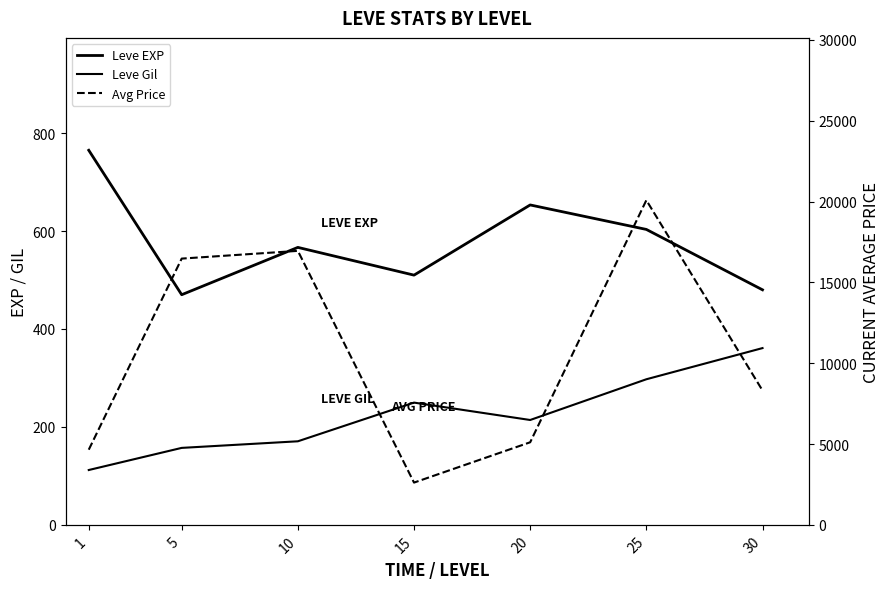

Reading right to left, what are all the values shown in this chart?

Leve EXP: 480.0	603.3	653.3	510.0	566.7	470.0	765.0
Leve Gil: 361.0	297.3	214.2	249.7	170.7	157.2	112.0
Avg Price: 8312.5	20082.8	5108.7	2614.8	16949.8	16470.8	4650.0